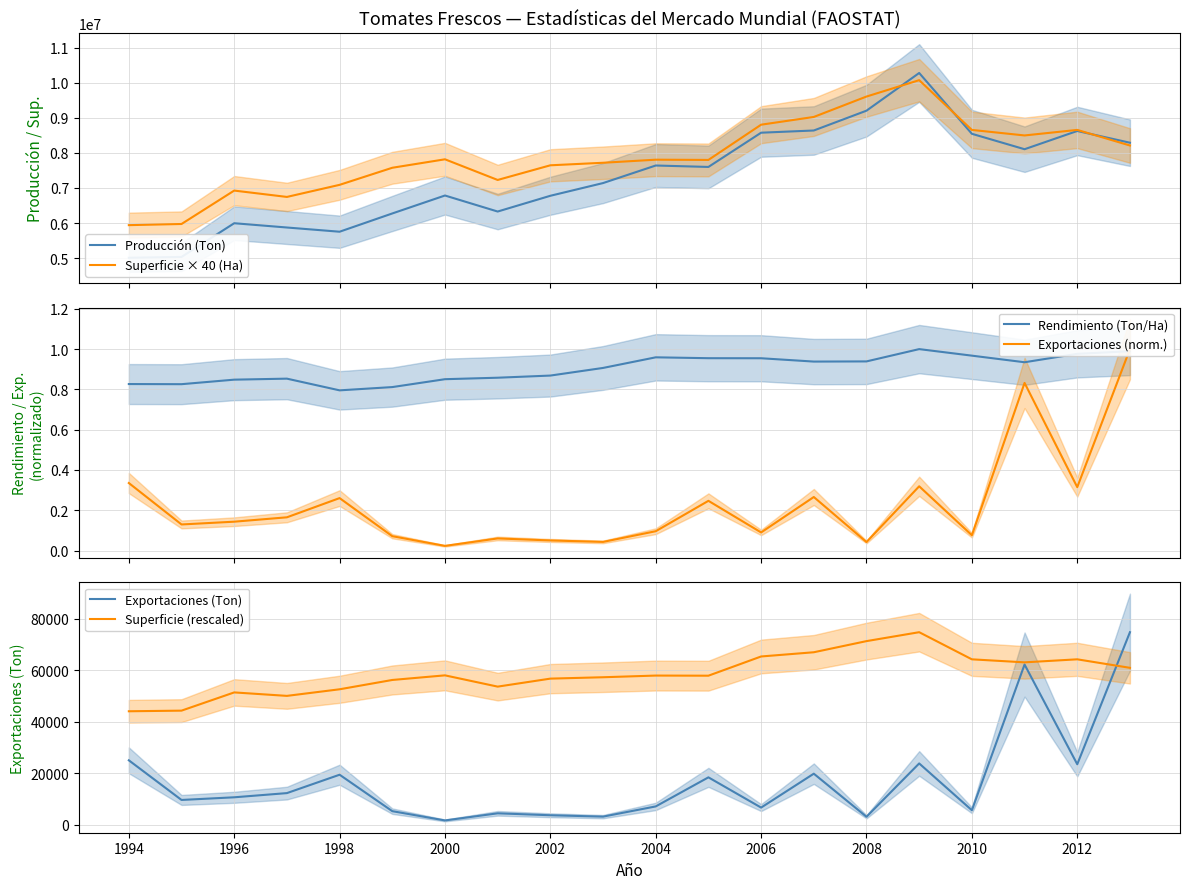

How many interior local peaks does the Exportaciones (Ton) series have?

6